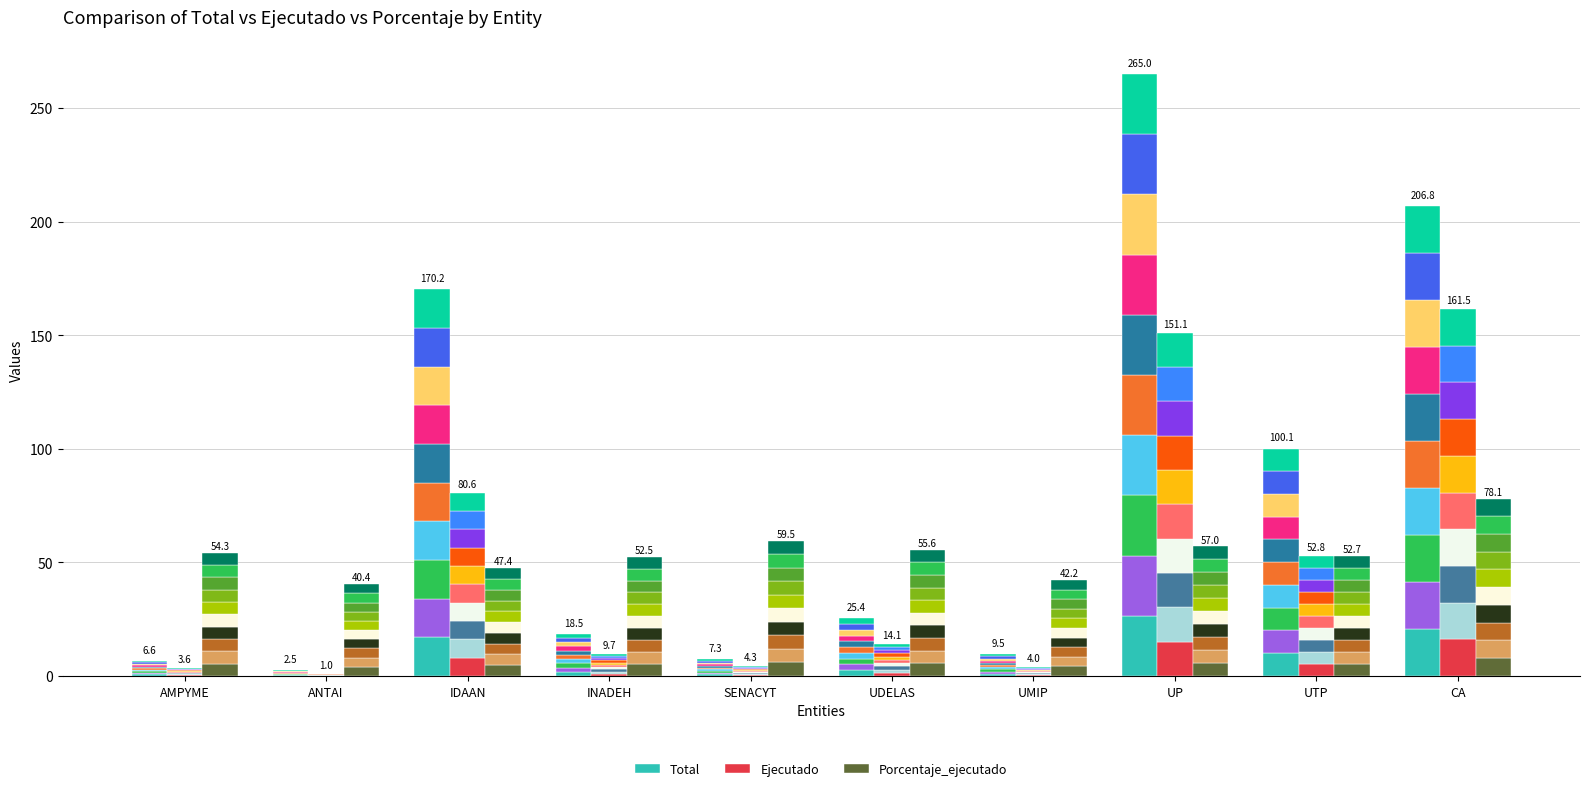

What is the value of the Total bar at the 7th from the left?

0.9